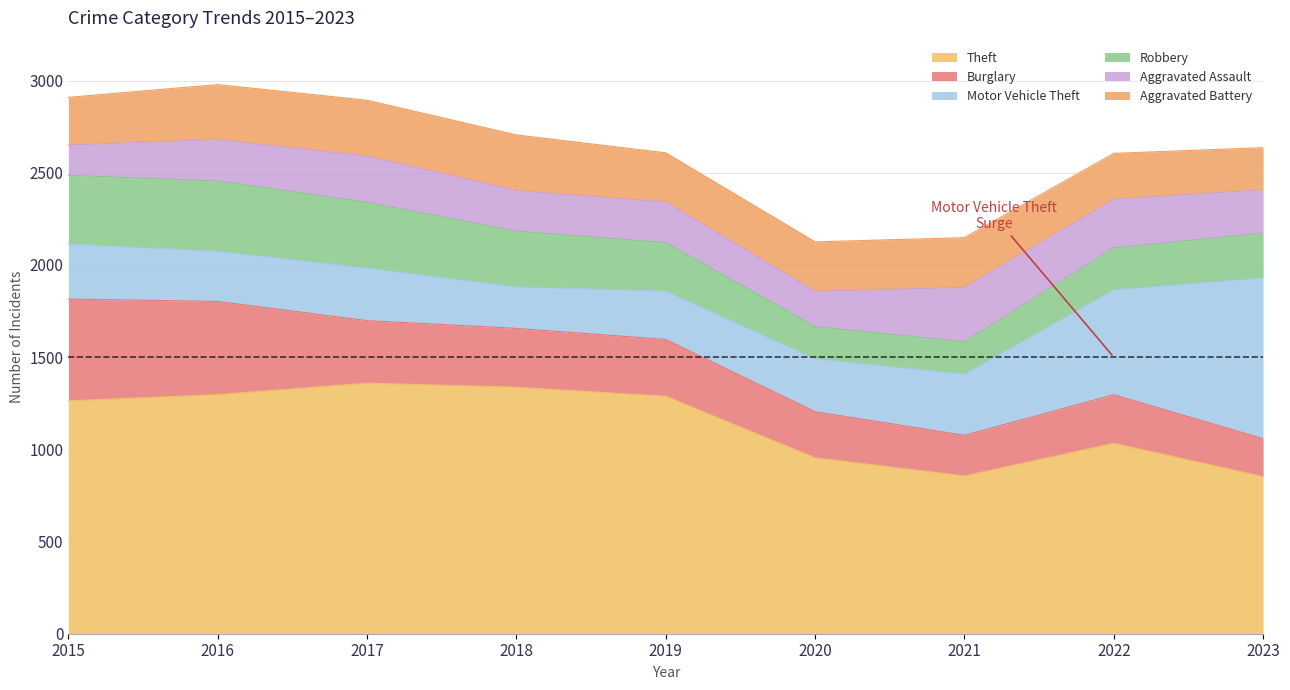

Rank the series at 2016 from highest to lowest value.

Theft, Burglary, Robbery, Aggravated Battery, Motor Vehicle Theft, Aggravated Assault